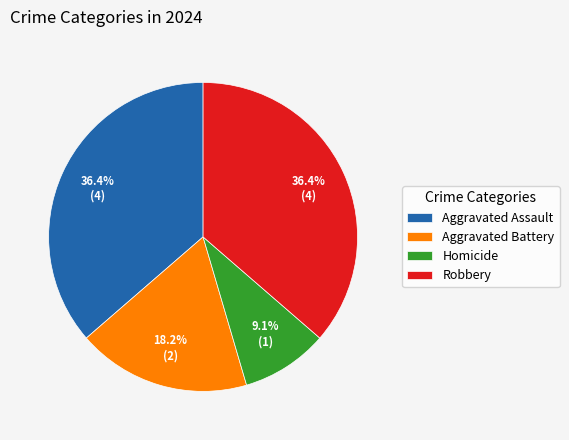

Which has a higher value, Homicide or Aggravated Assault?

Aggravated Assault